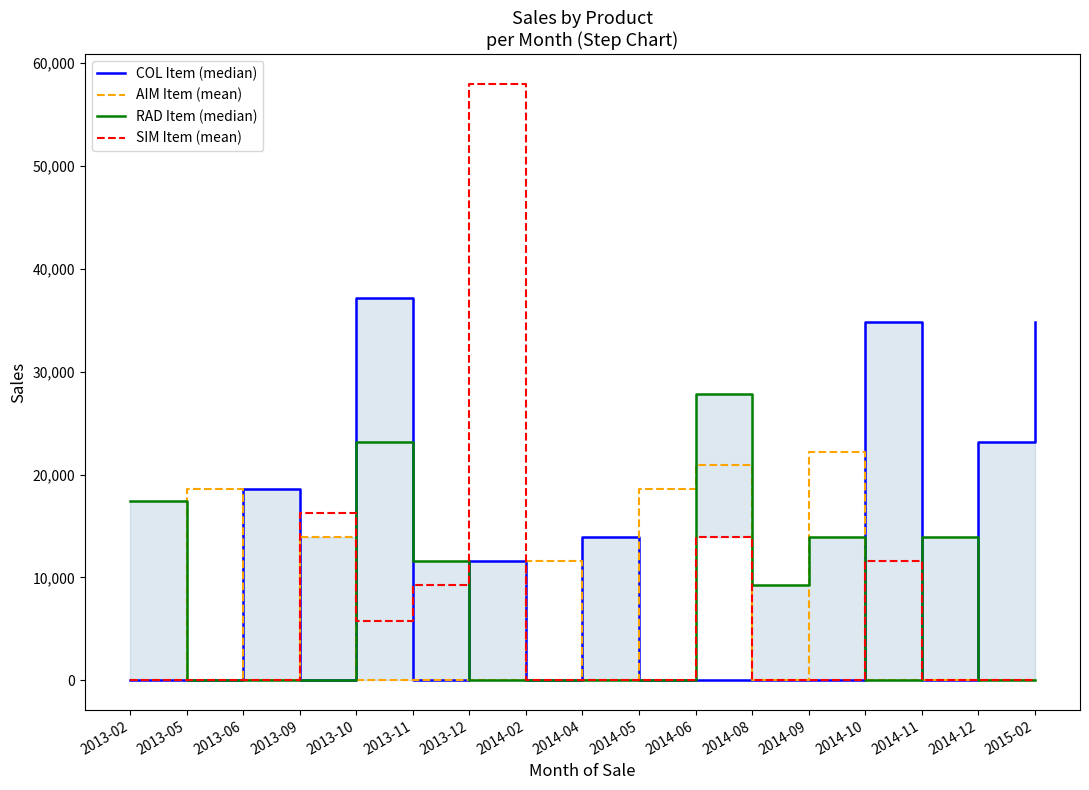

Which series ends up on top after the final intersection of RAD Item (median) and COL Item (median)?

COL Item (median)